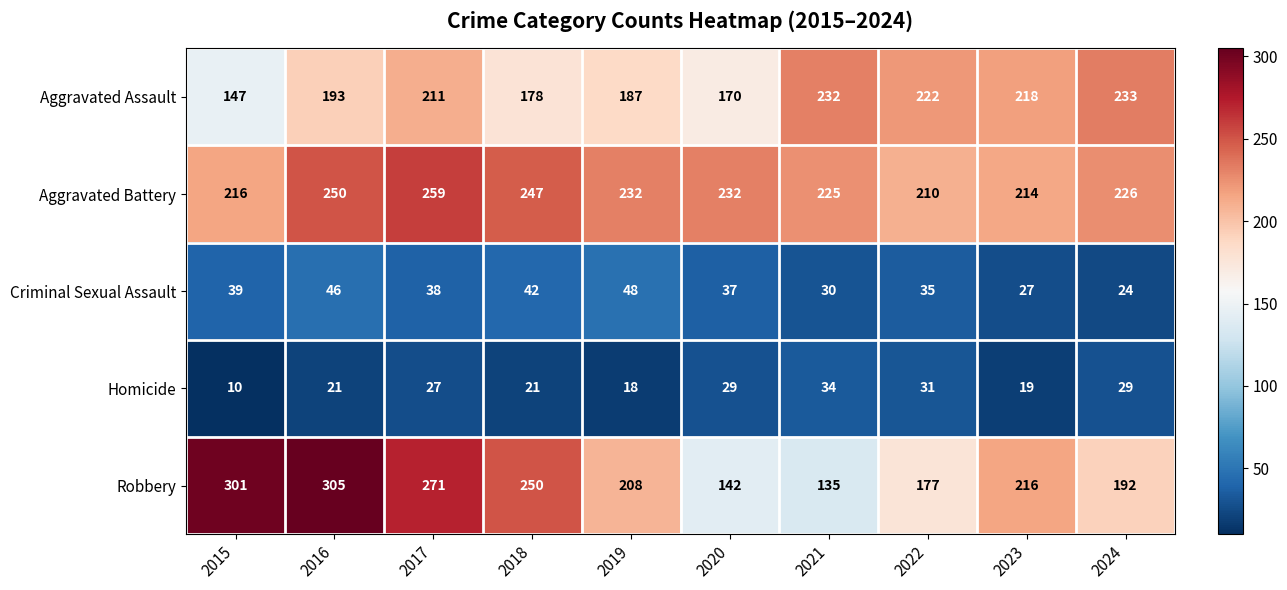

Between 2016 and 2017, which series saw the biggest shift?

Robbery